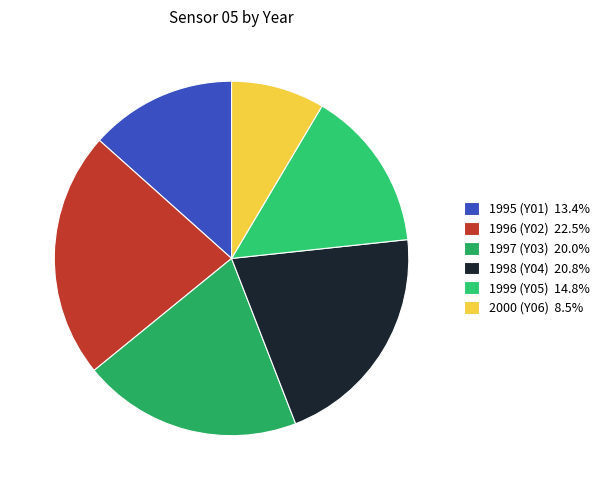

How many segments does this pie chart have?

6